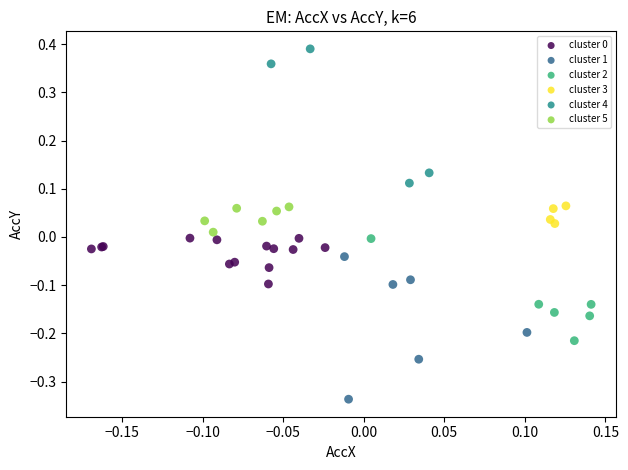

Which series contains the lowest Y value?

cluster 1